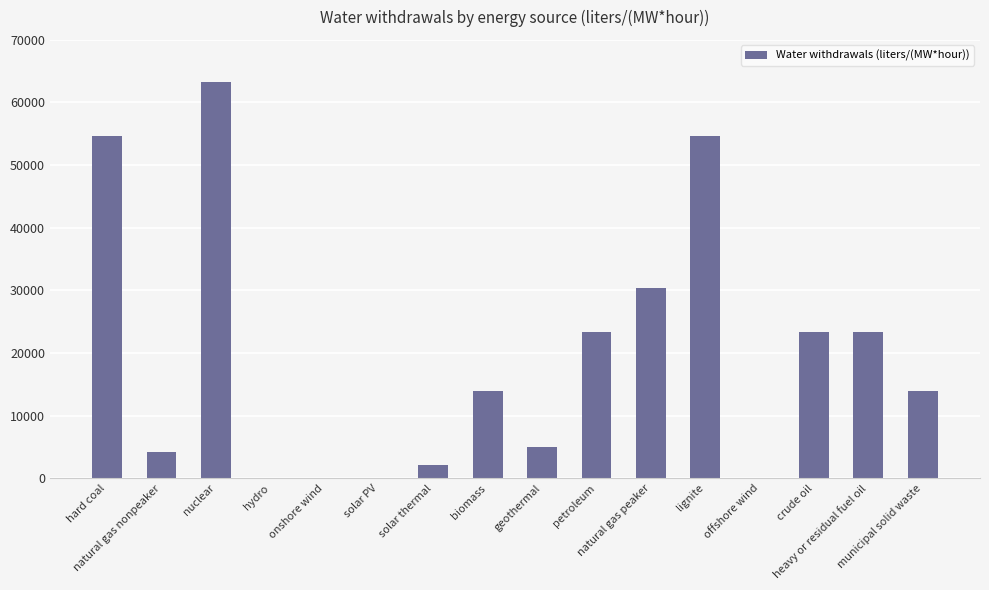

Are the bars horizontal?

No